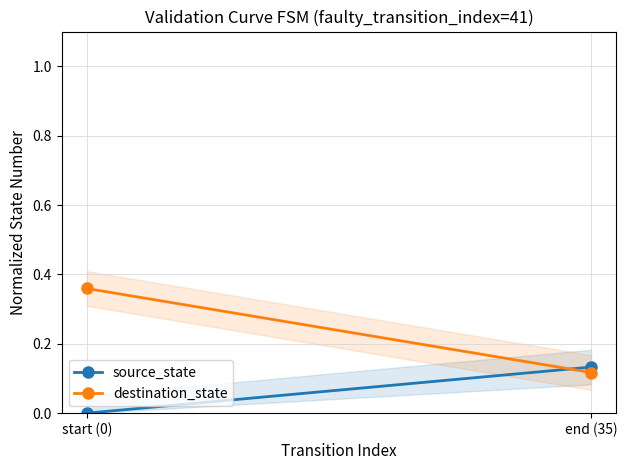

What is the total value across all series at end (35)?

0.2